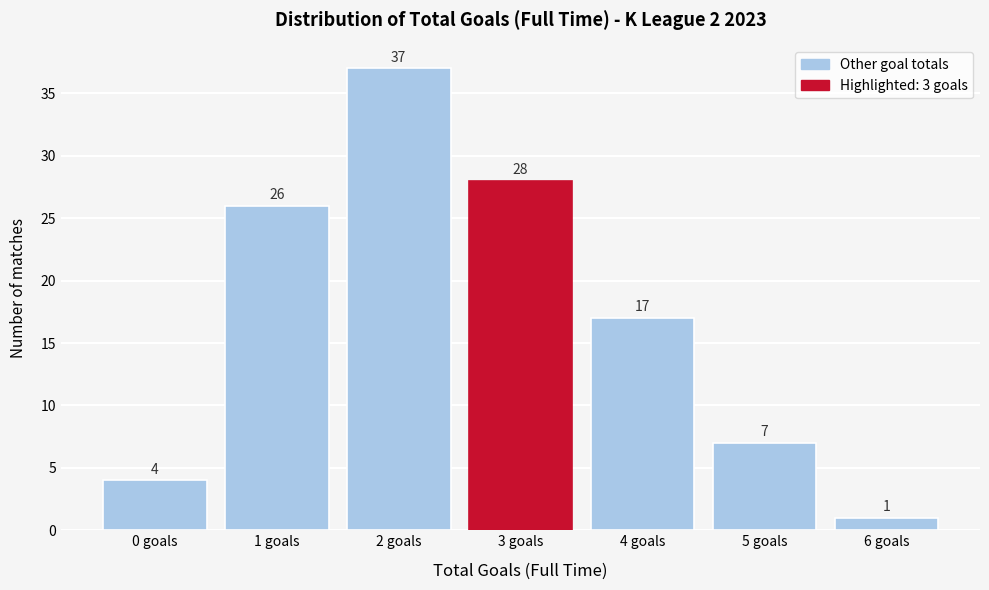

Reading left to right, what are all the values shown in this chart?

4	26	37	28	17	7	1